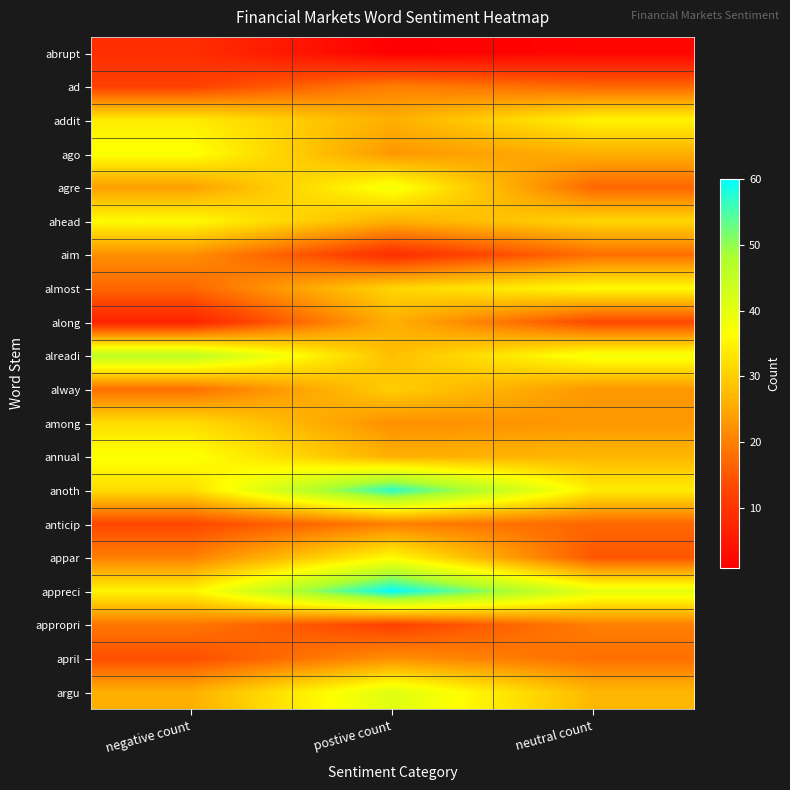

Reading right to left, extract all data points from this chart.

abrupt: neutral count=2	postive count=1	negative count=9
ad: neutral count=17	postive count=20	negative count=12
addit: neutral count=35	postive count=26	negative count=34
ago: neutral count=26	postive count=23	negative count=37
agre: neutral count=17	postive count=38	negative count=24
ahead: neutral count=31	postive count=26	negative count=36
aim: neutral count=18	postive count=9	negative count=22
almost: neutral count=36	postive count=31	negative count=17
along: neutral count=13	postive count=26	negative count=7
alreadi: neutral count=38	postive count=28	negative count=46
alway: neutral count=23	postive count=30	negative count=18
among: neutral count=23	postive count=22	negative count=32
annual: neutral count=27	postive count=26	negative count=37
anoth: neutral count=34	postive count=57	negative count=32
anticip: neutral count=17	postive count=20	negative count=13
appar: neutral count=15	postive count=36	negative count=20
appreci: neutral count=40	postive count=60	negative count=35
appropri: neutral count=20	postive count=12	negative count=19
april: neutral count=18	postive count=22	negative count=14
argu: neutral count=27	postive count=41	negative count=26